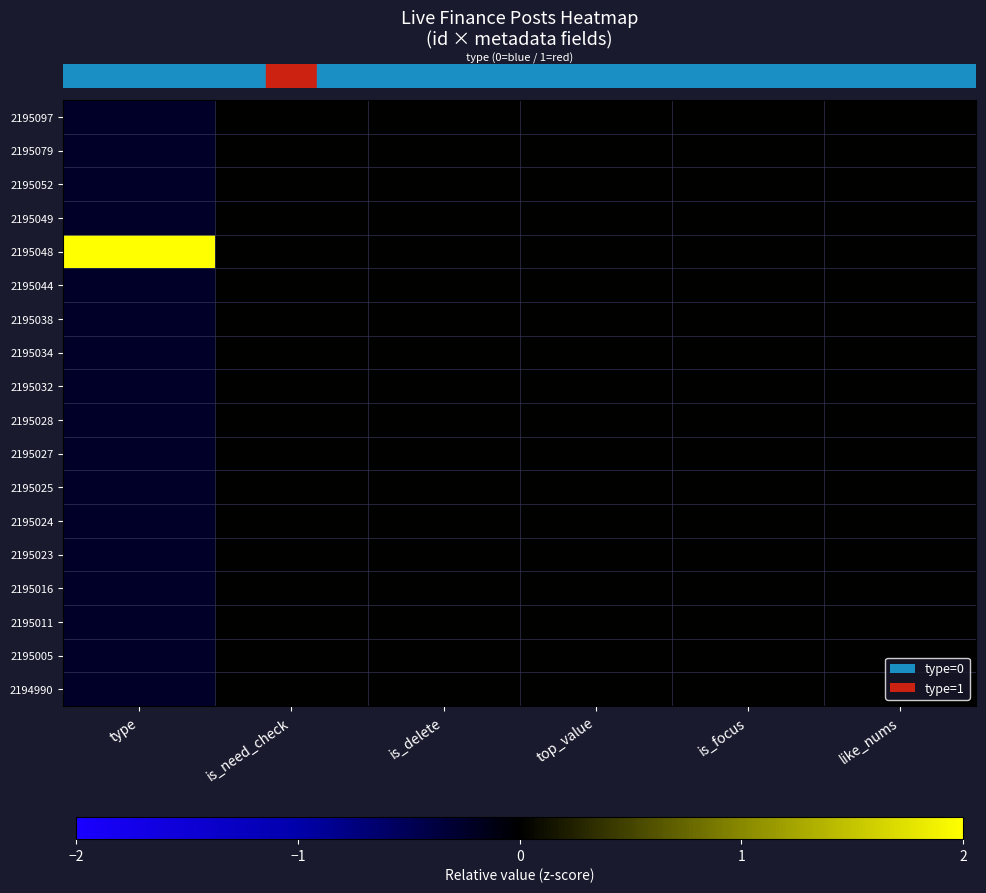

What is the maximum value shown in the chart?

4.1